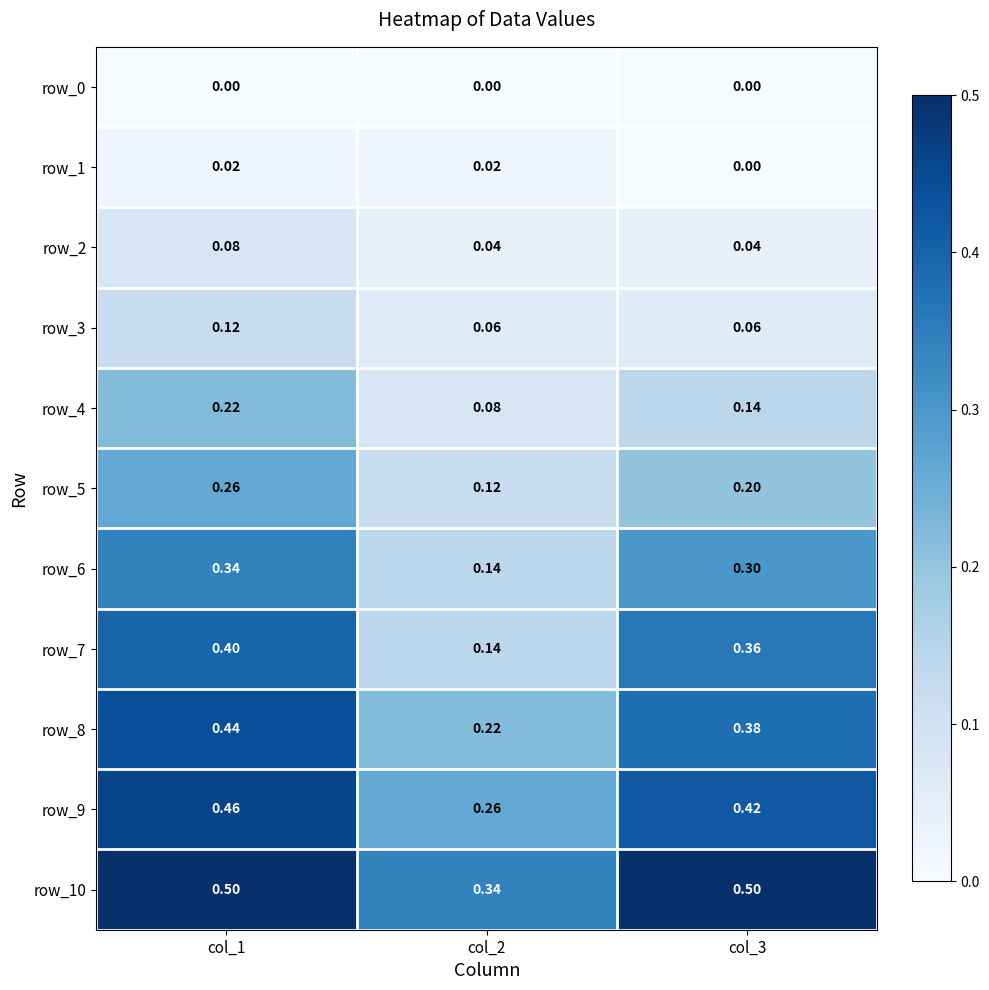

The row_1 series shows 0.0 at col_2. True or false?

False